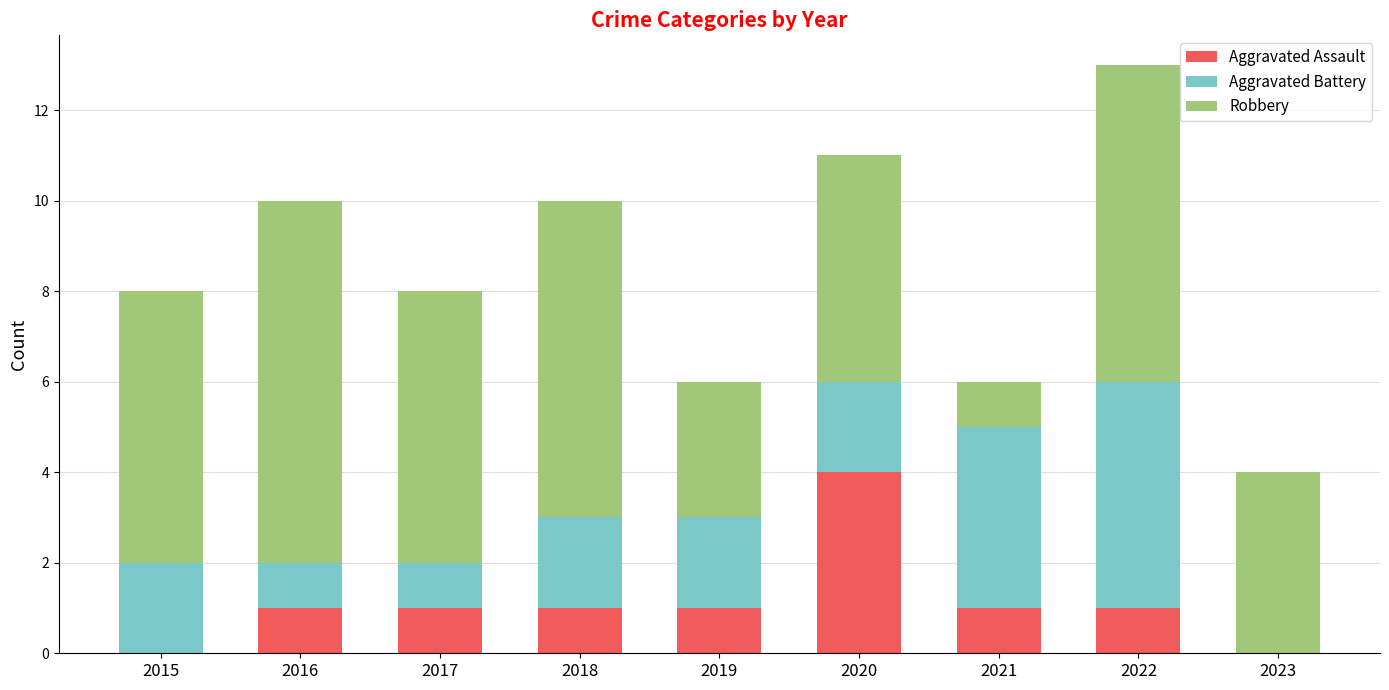

At which category is the sum across all series the highest?

2022